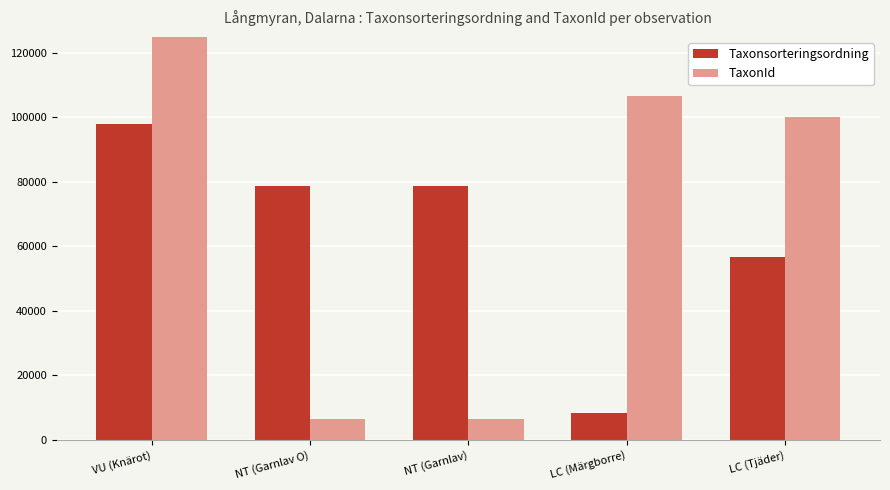

Between VU (Knärot) and LC (Märgborre), which is larger?

VU (Knärot)